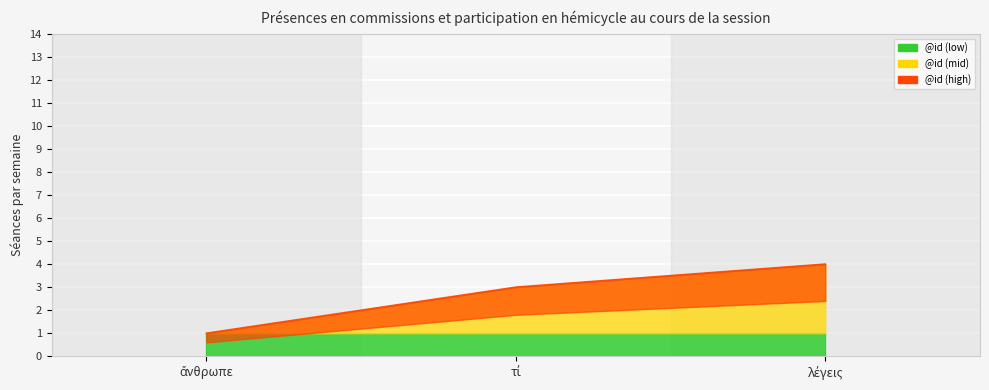

What is the change in value from ἄνθρωπε to λέγεις?

+3